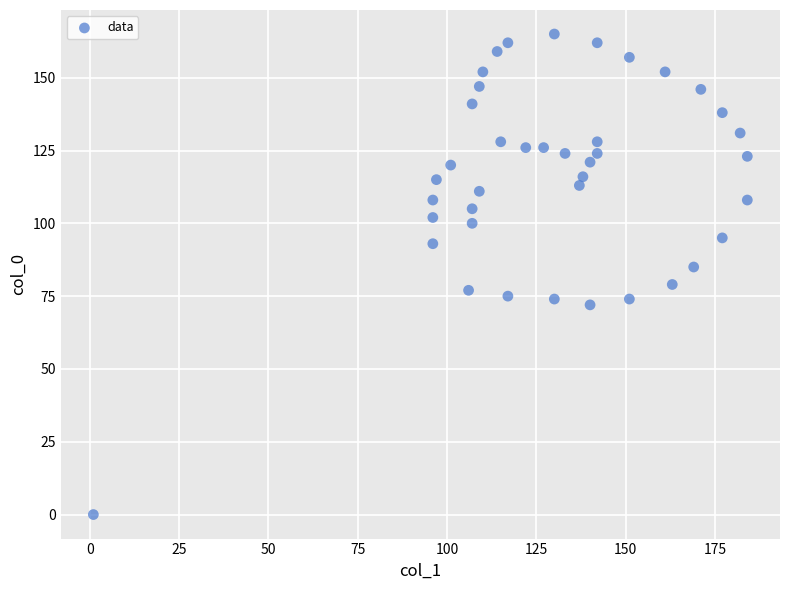

What is the range of Y values (max minus min)?

165